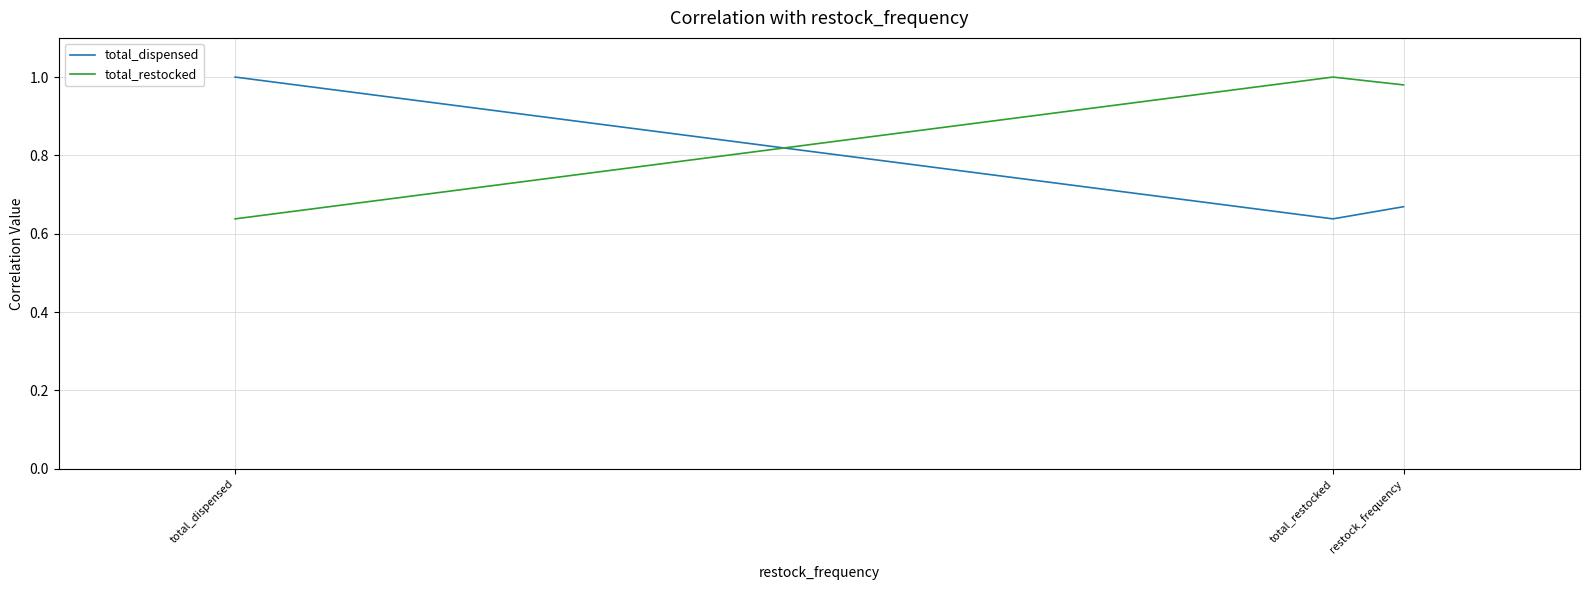

How many lines are shown in the chart?

2